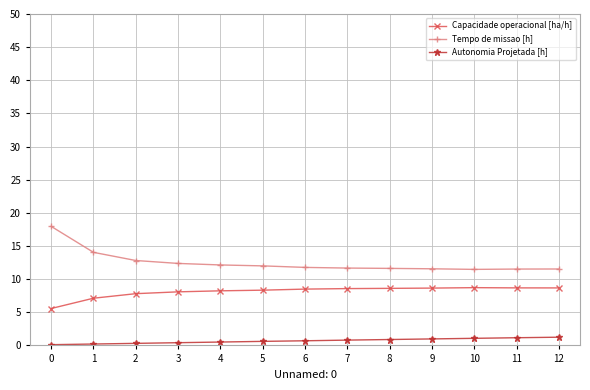

Is the value of Capacidade operacional [ha/h] at 6 greater than the value of Autonomia Projetada [h] at 7?

Yes